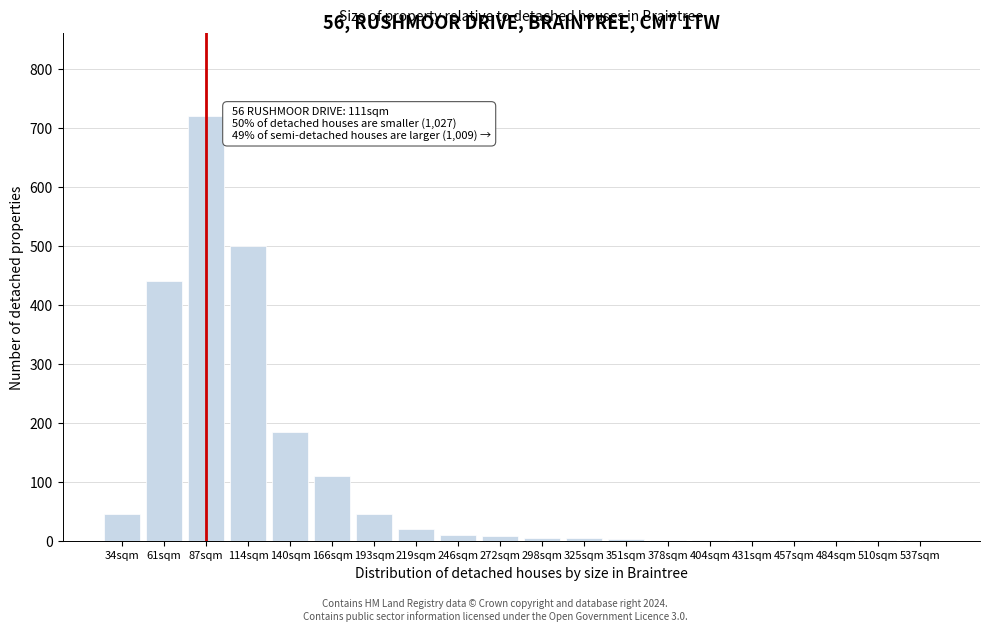

What is the sum of the values at 166sqm and 140sqm?

295